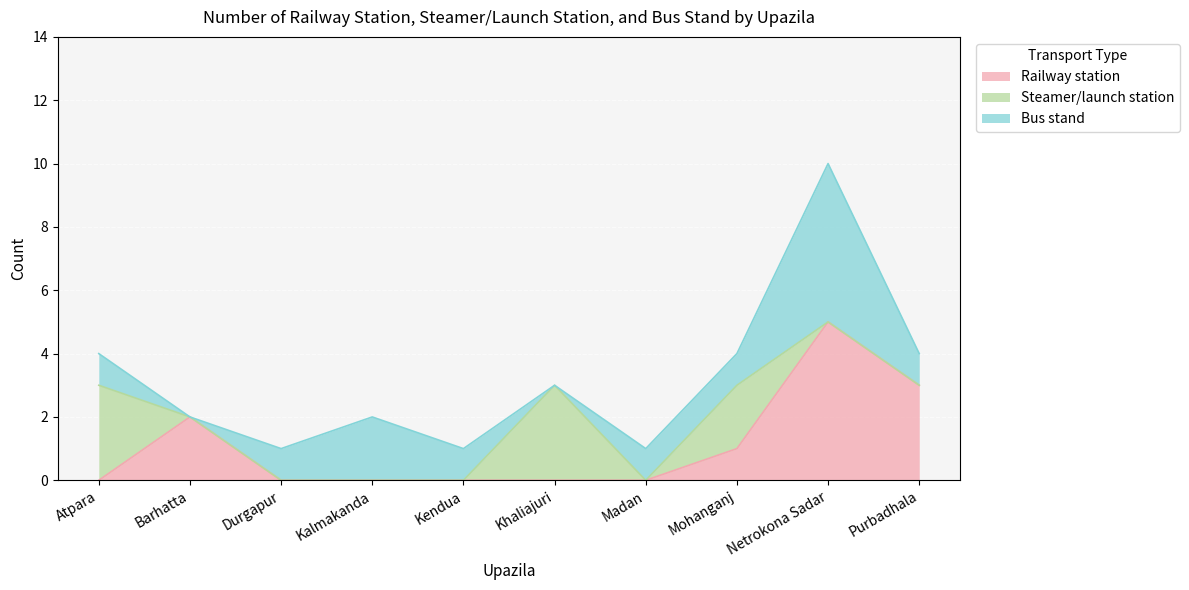

Reading right to left, extract all data points from this chart.

Railway station: 3	5	1	0	0	0	0	0	2	0
Steamer/launch station: 0	0	2	0	3	0	0	0	0	3
Bus stand: 1	5	1	1	0	1	2	1	0	1